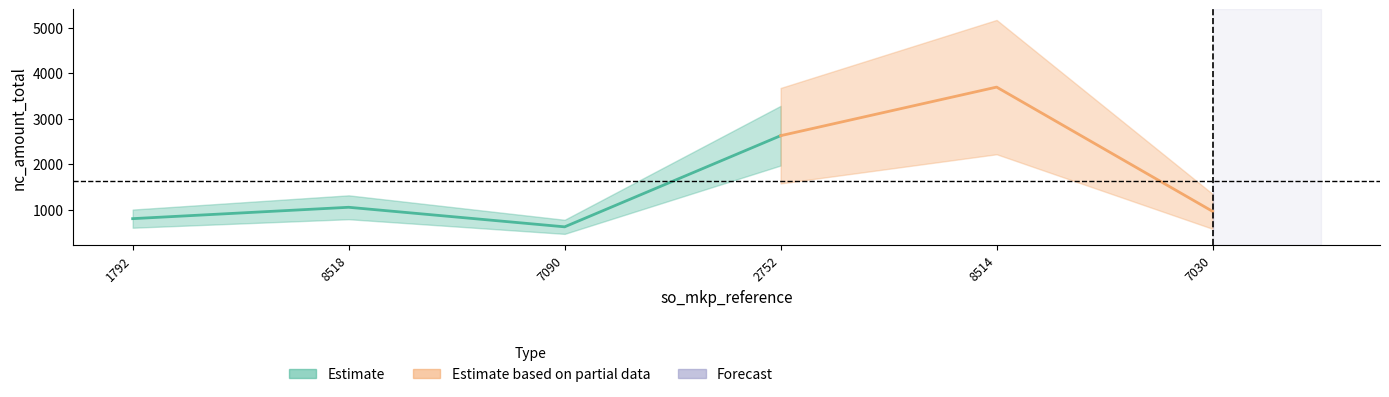

Reading left to right, list all the values displayed in this chart.

799.0	1049.0	619.0	2623.2	3691.3	959.0